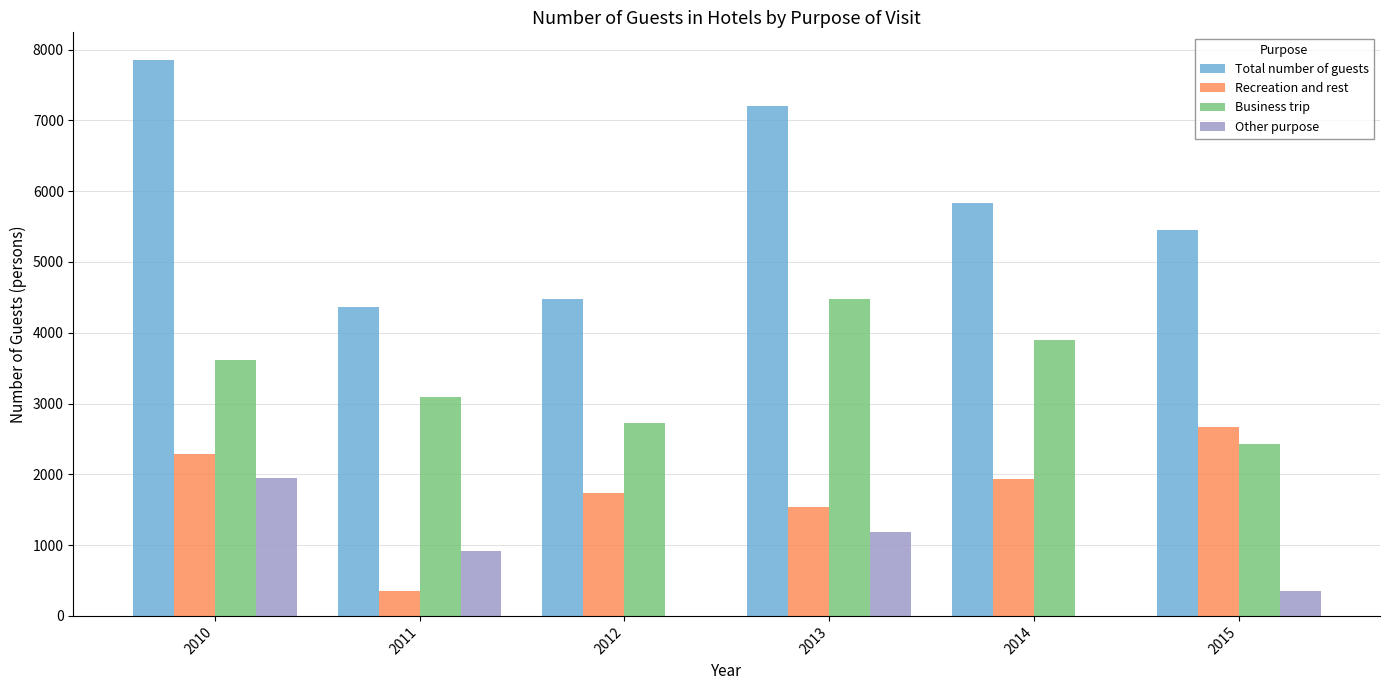

What is the average value of the Total number of guests series?

5863